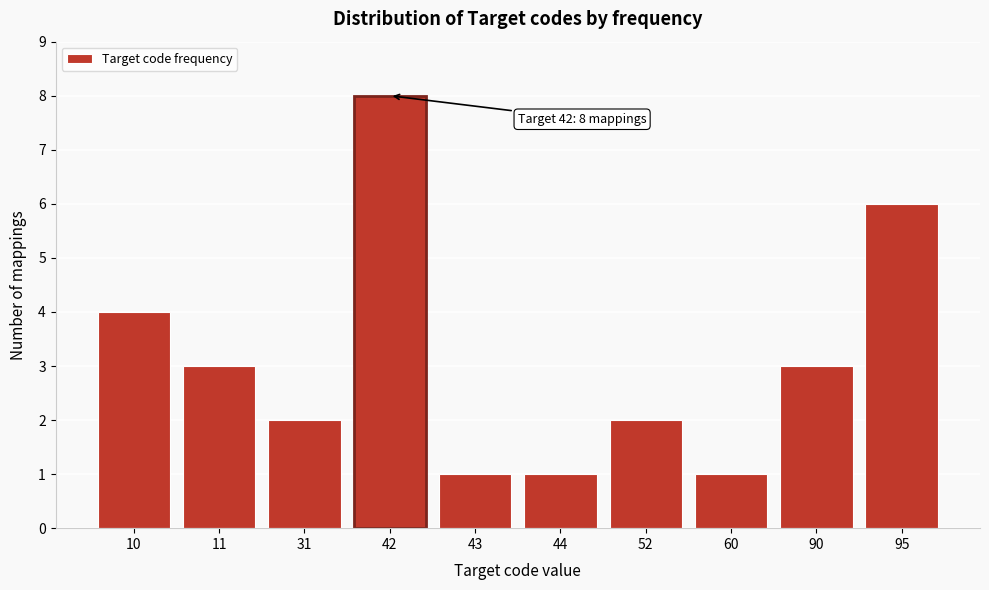

Reading left to right, list all the values displayed in this chart.

4	3	2	8	1	1	2	1	3	6